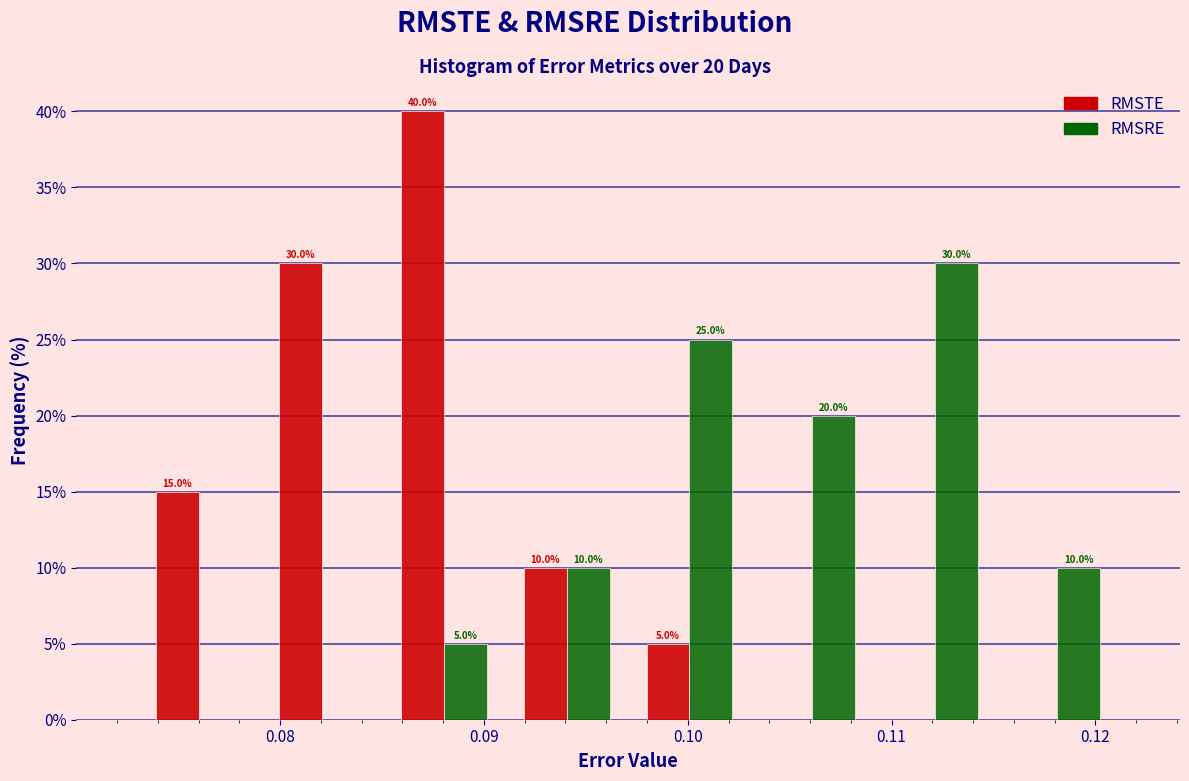

In the RMSRE series, which range on the x-axis has the tallest bar?

0.109 to 0.115